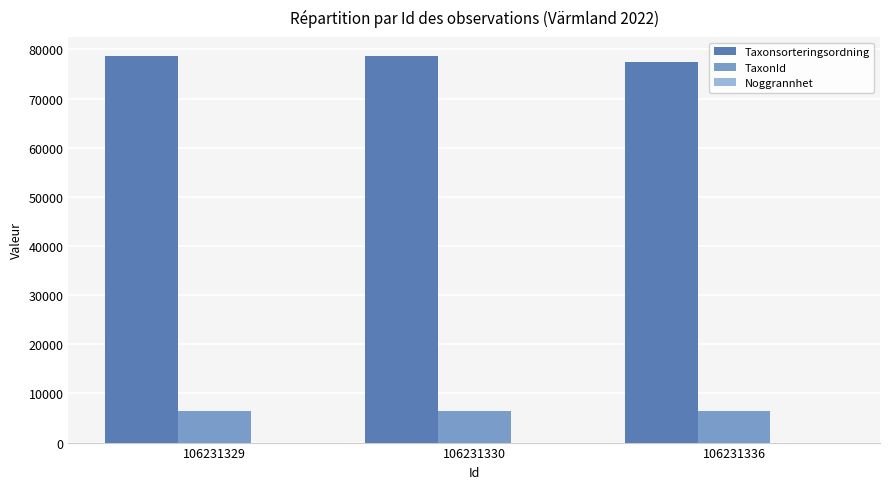

What is the greatest value displayed?

78602